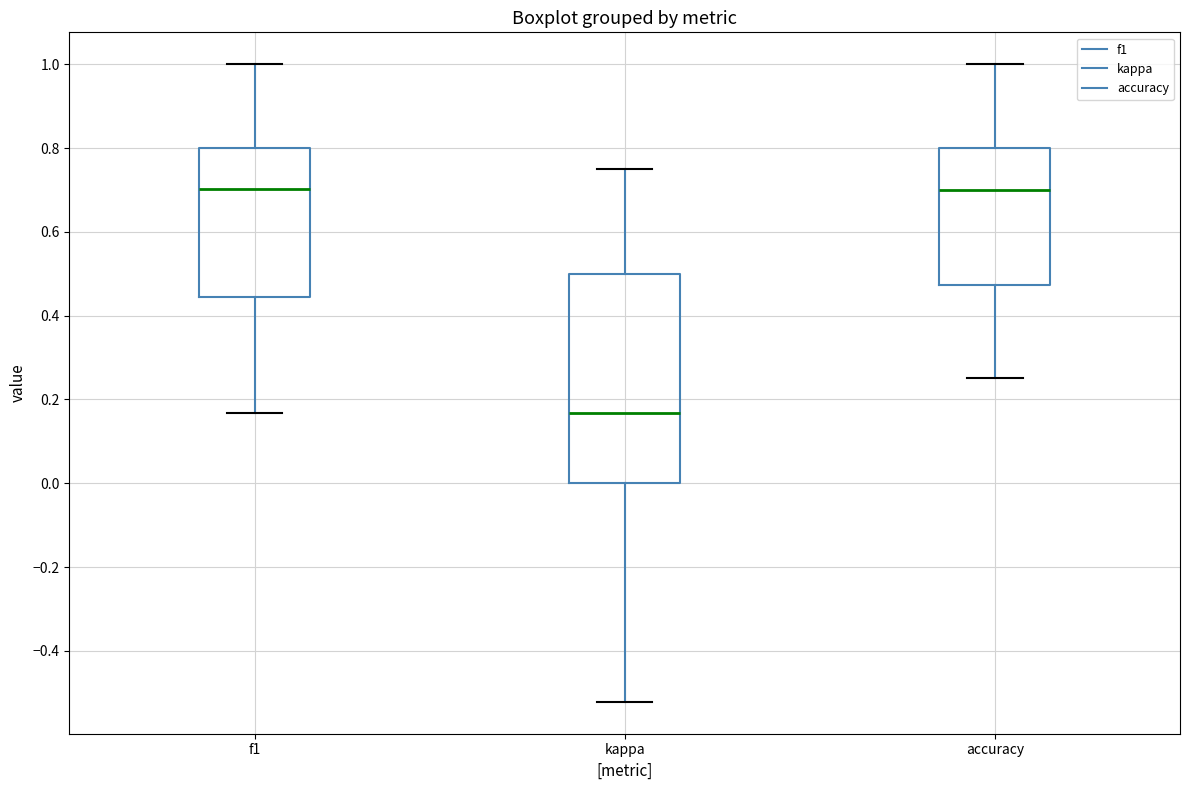

Where does the upper whisker of the box for f1 end on the y-axis? The values are not printed on the chart, so give them approximately, as read against the axis.

1.00